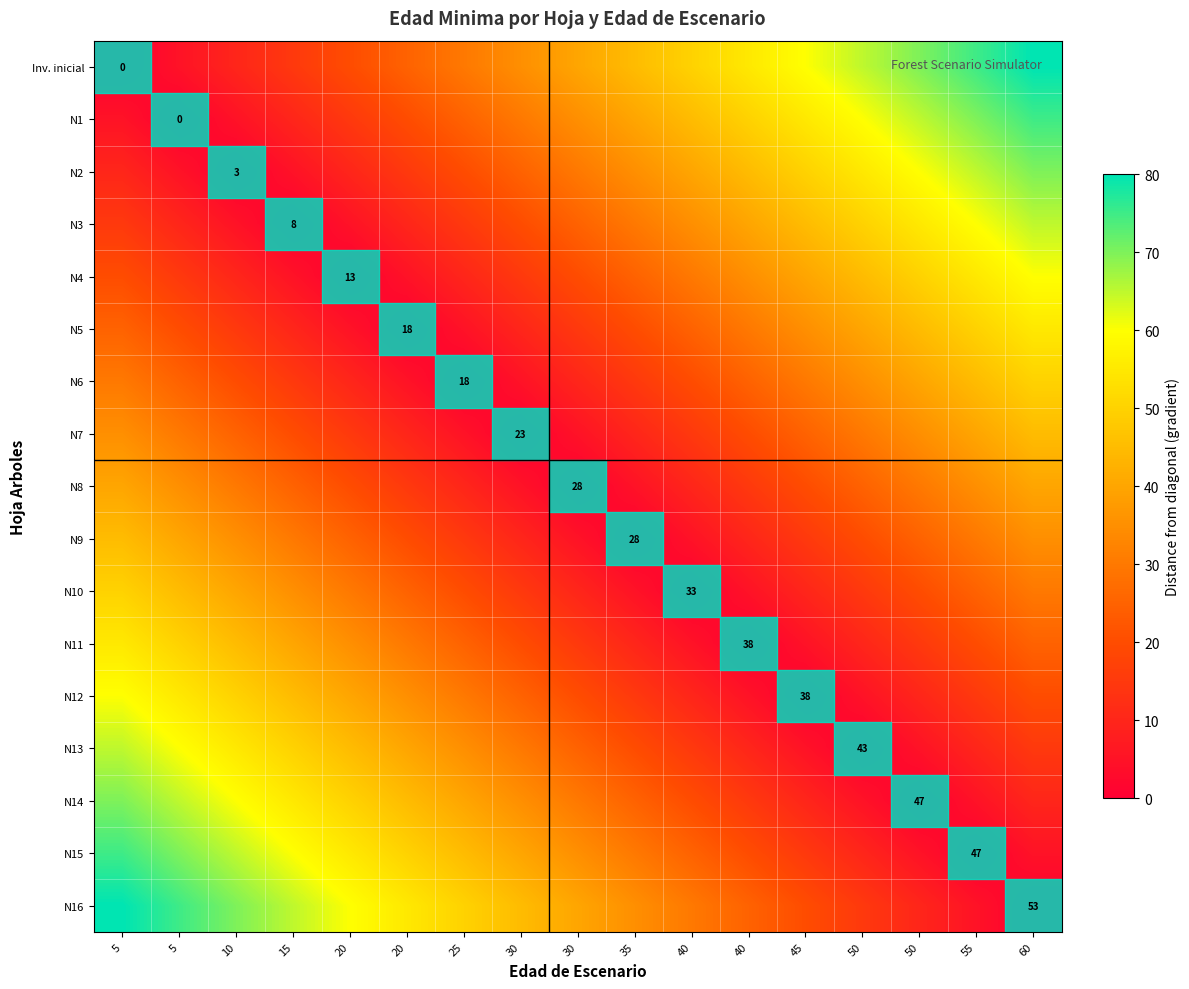

At which category is the sum across all series the highest?

5